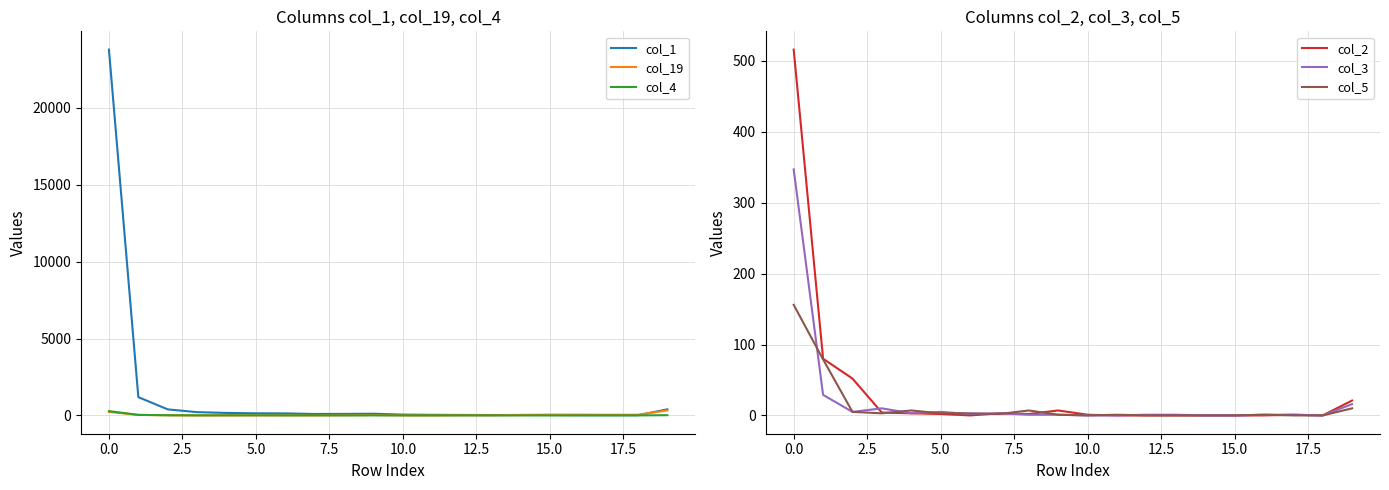

Between 16 and 14, which is larger?

14